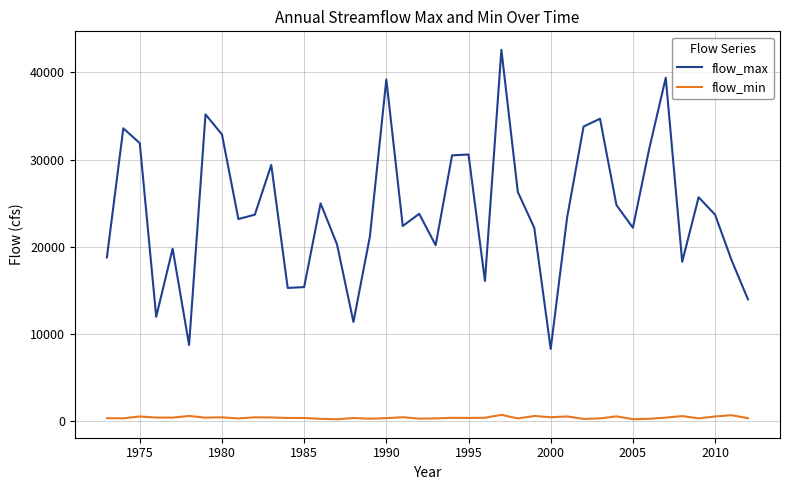

True or false: flow_max and flow_min intersect in this chart.

False